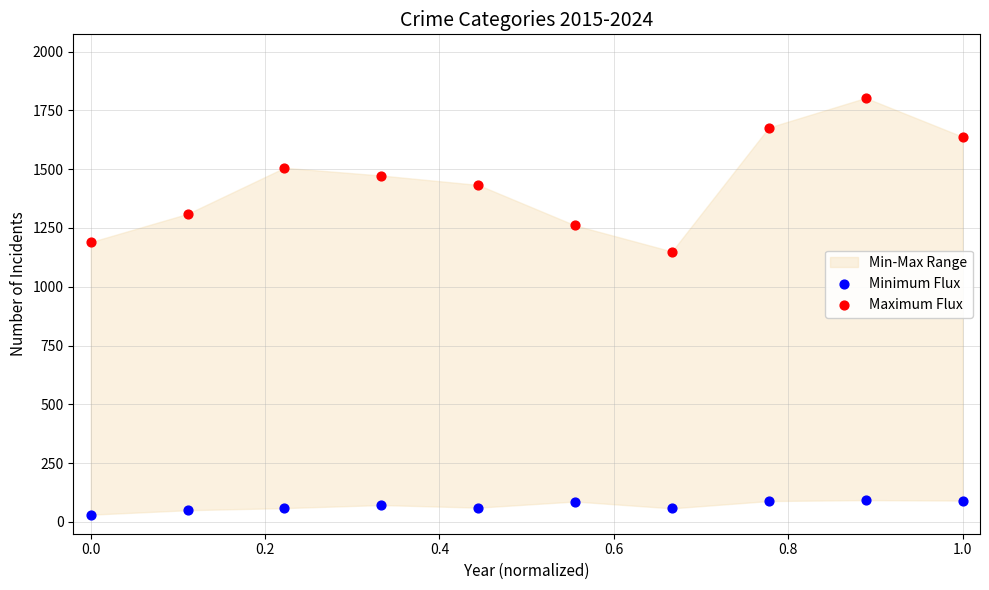

Across all data points, what is the range of Y values (max minus min)?

1772